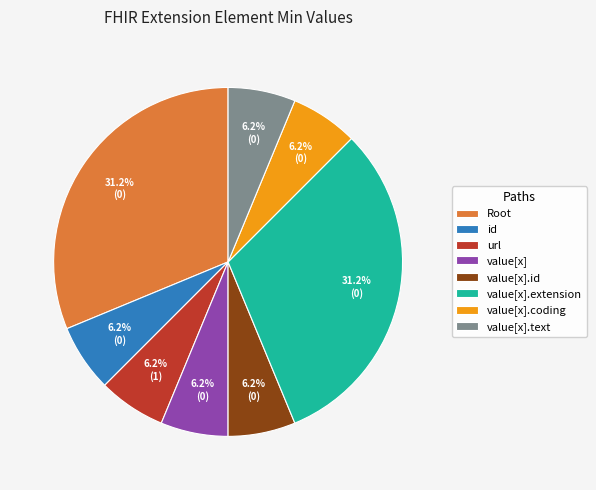

Do url and id together represent more than half of the pie?

No